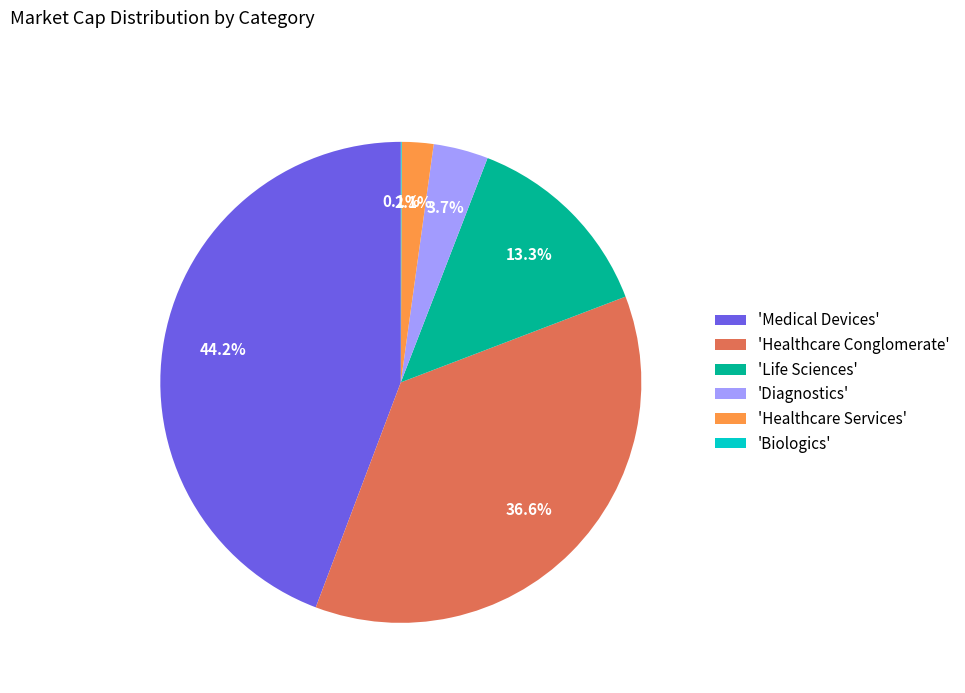

What portion of the pie excludes 'Medical Devices'?

55.8%